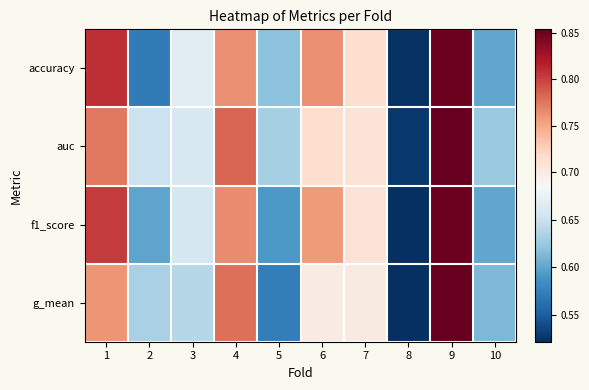

What is the greatest value displayed?

0.9